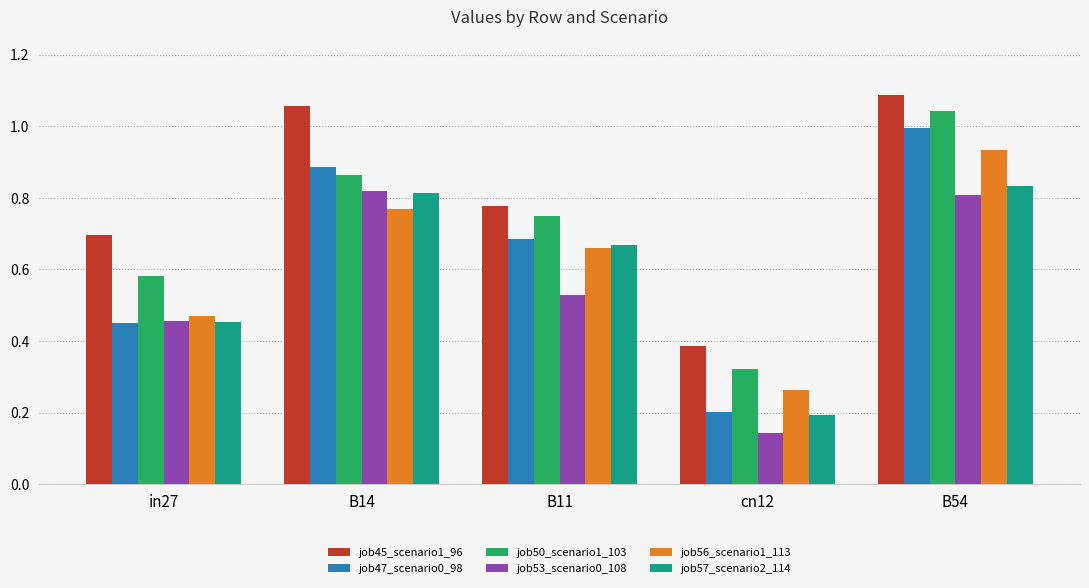

What is the label of the 5th bar from the right?

in27